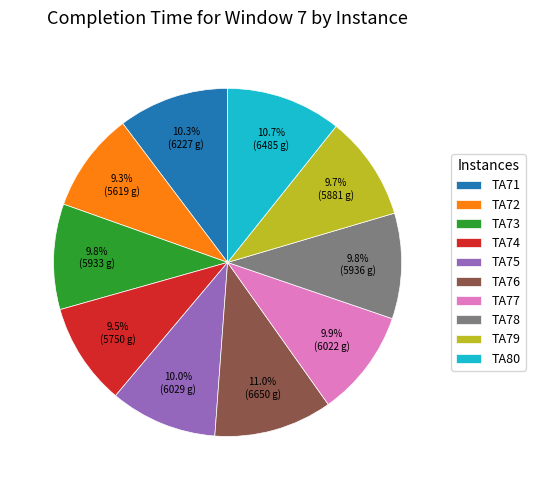

To the nearest percent, what is the difference between the largest and smallest slice percentages?

2%